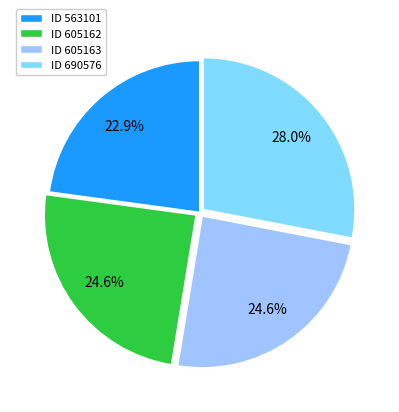

Do ID 563101 and ID 605162 together represent more than half of the pie?

No